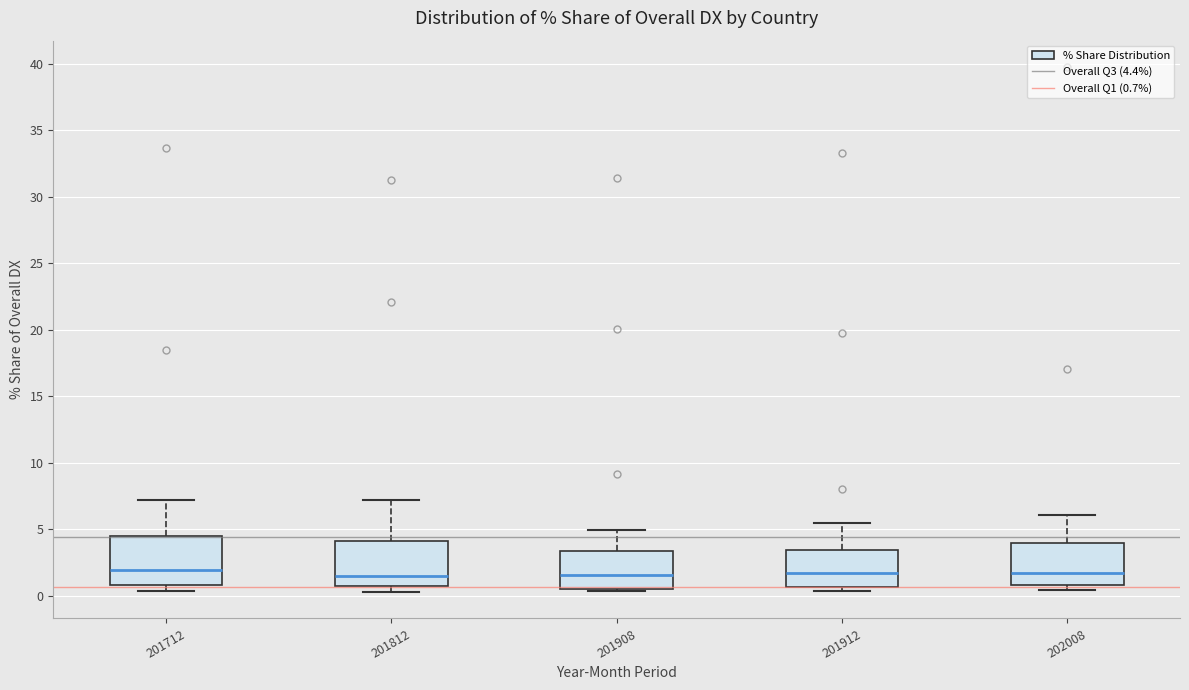

Reading left to right, transcribe this box plot: for each box, give where its median line is, the range the box spans, and where its two whiskers end, as read against the y-axis. The values are not printed on the chart, so give them approximately, as read against the axis.

201712: median 2.0, box 1.0 to 4.5, whiskers 0.5 to 7.0
201812: median 1.5, box 0.5 to 4.0, whiskers 0.5 (just below the box's lower edge) to 7.0
201908: median 1.5, box 0.5 to 3.5, whiskers 0.5 to 5.0
201912: median 1.5, box 0.5 to 3.5, whiskers 0.5 (just below the box's lower edge) to 5.5
202008: median 1.5, box 1.0 to 4.0, whiskers 0.5 to 6.0